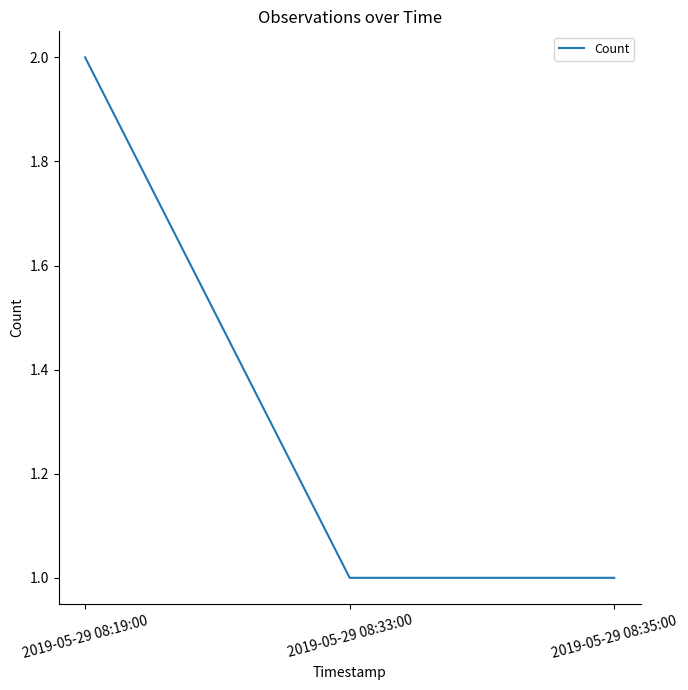

What is the smallest value displayed?

1